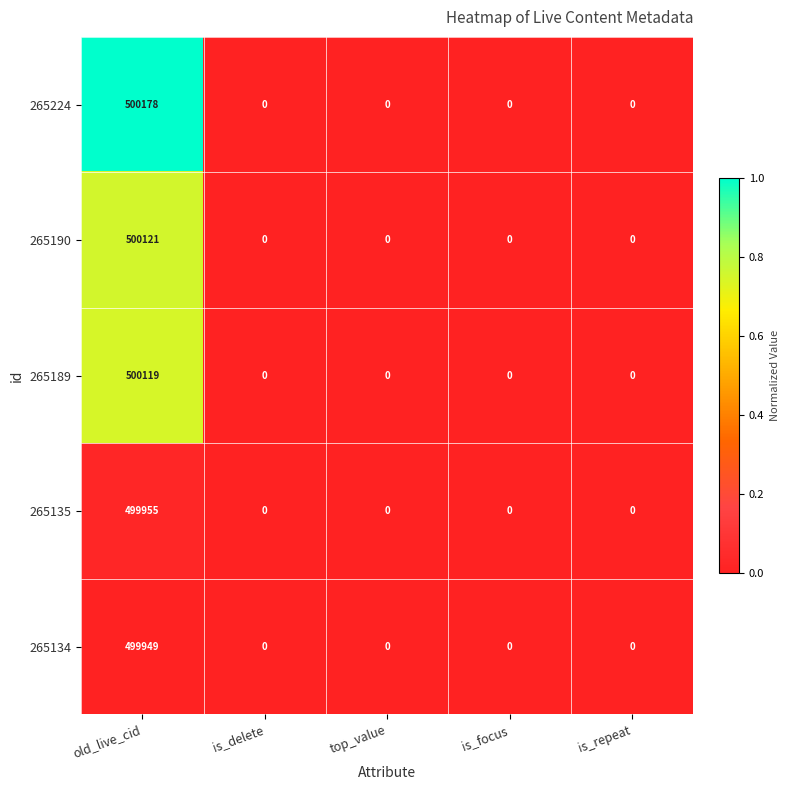

The 265189 series shows 133231 at old_live_cid. True or false?

False